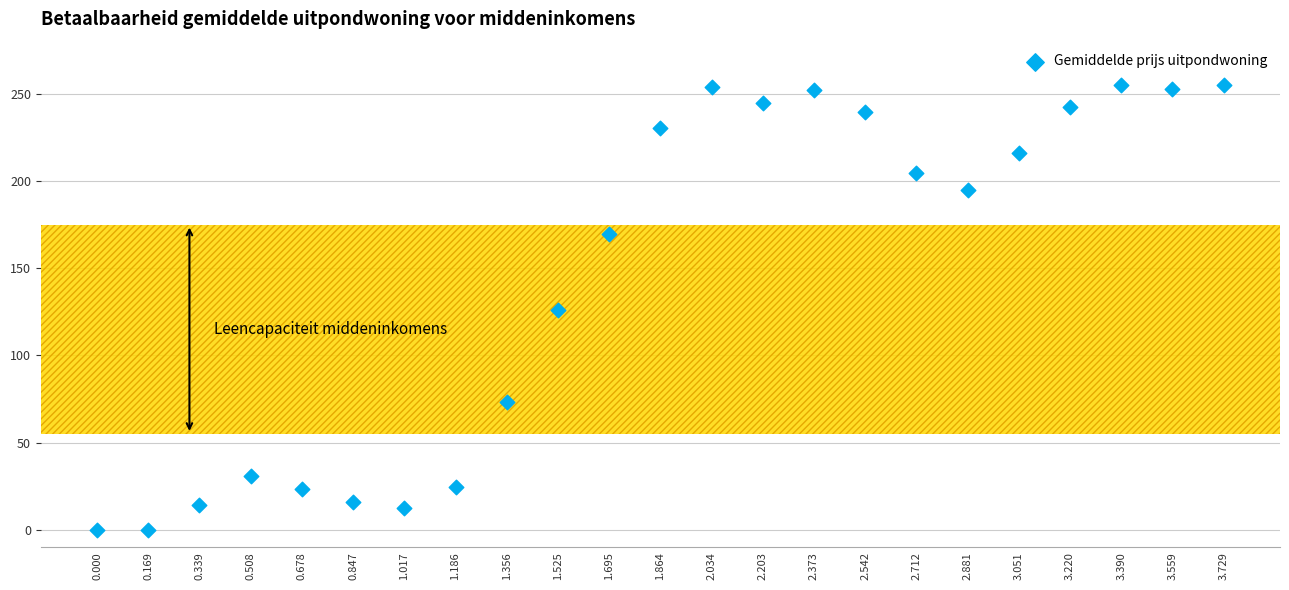

What is the range of Y values (max minus min)?

255.0